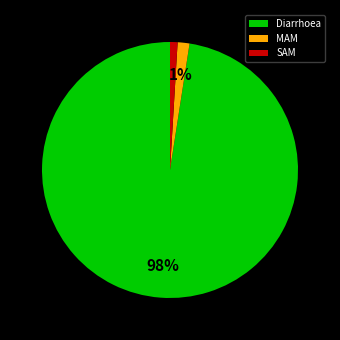

To the nearest percent, what is the difference between the largest and smallest slice percentages?

97%